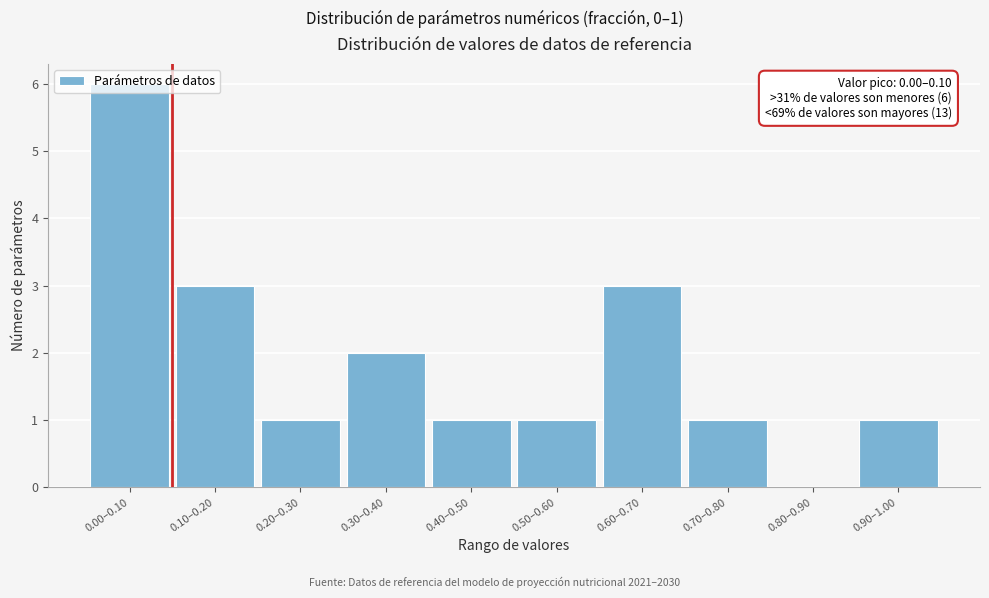

True or false: the data shows 0 at 0.80–0.90.

True